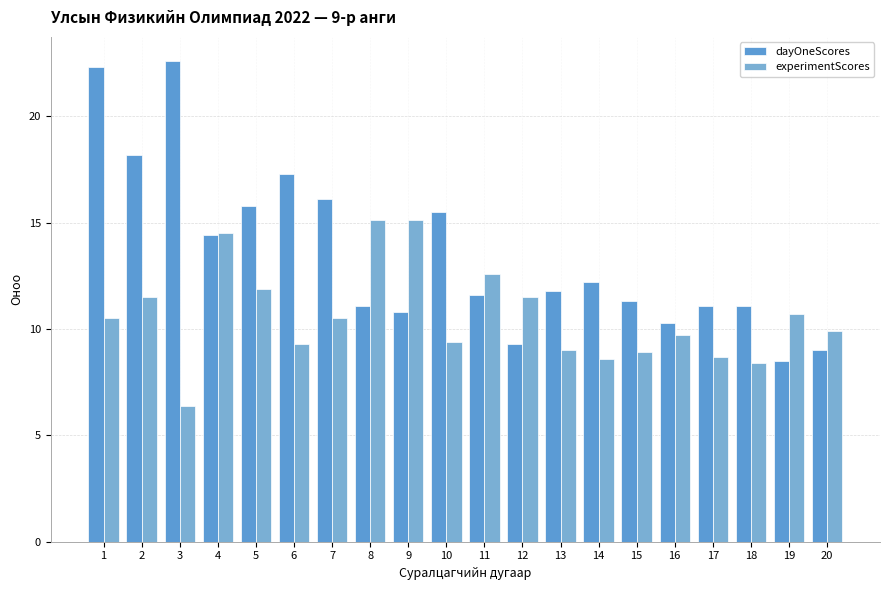

What is the sum of all experimentScores values?

212.2